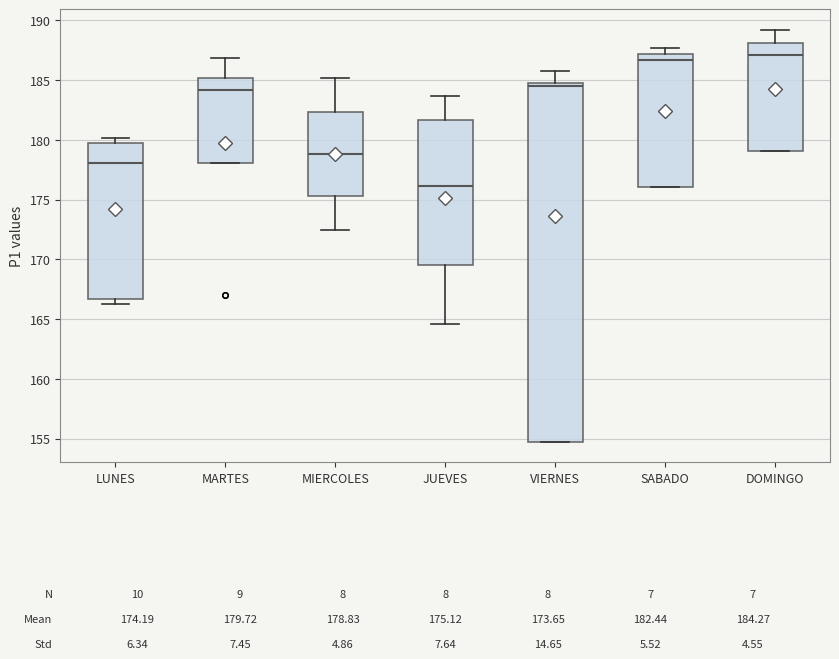

Which box is the tallest, from its lower edge to its upper edge?

VIERNES